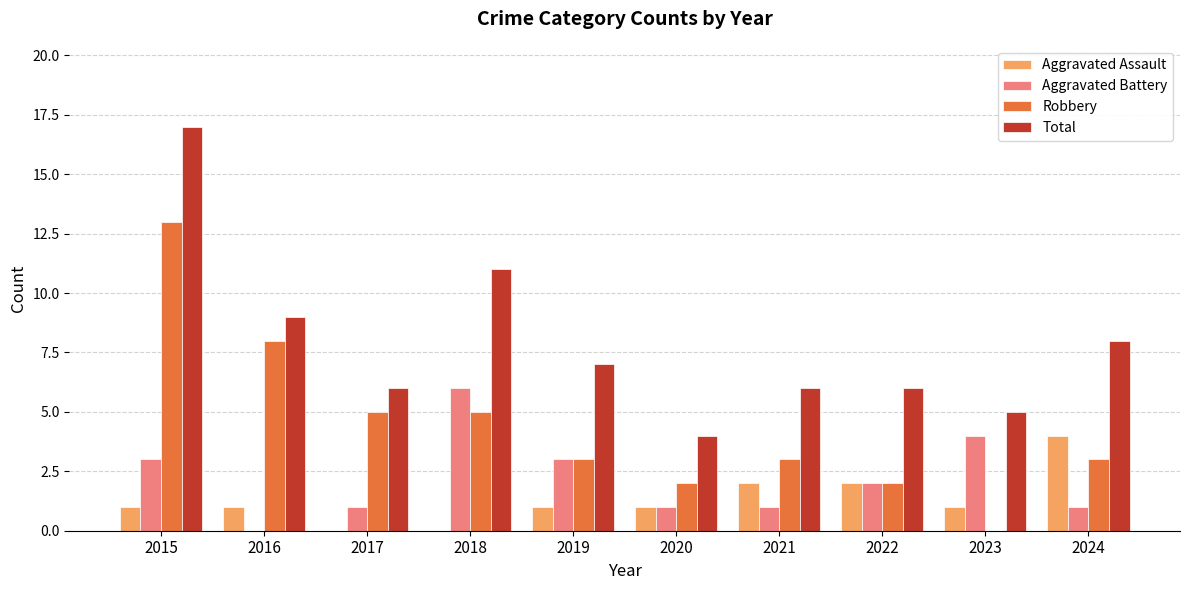

What is the maximum value shown in the chart?

17